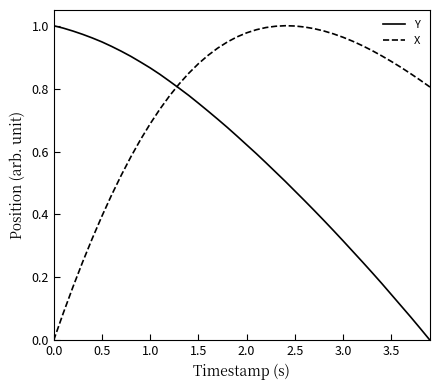

Does the chart have visible grid lines?

No